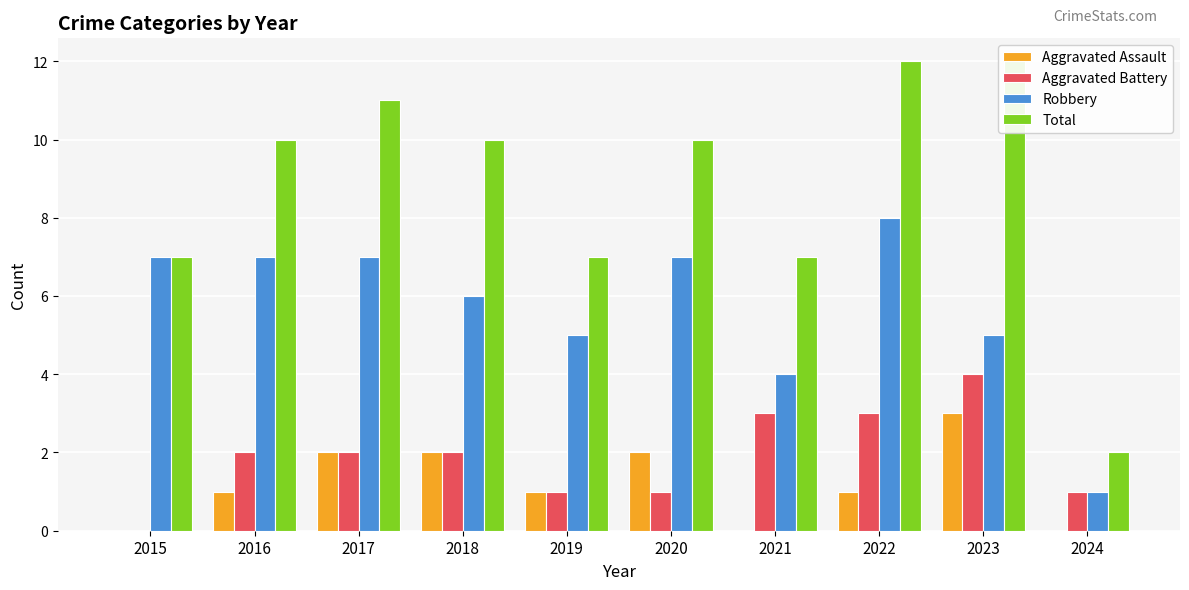

At which category is the sum across all series the highest?

2022